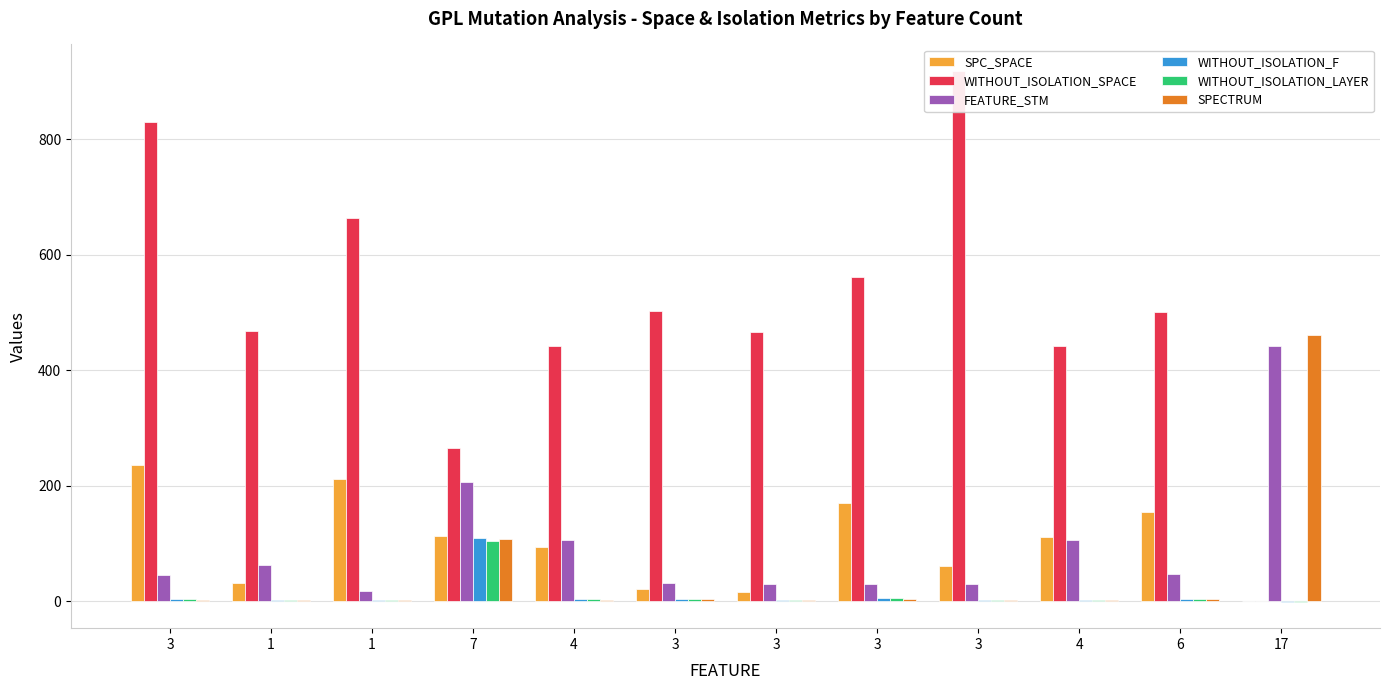

How many values in WITHOUT_ISOLATION_F are below zero?

1